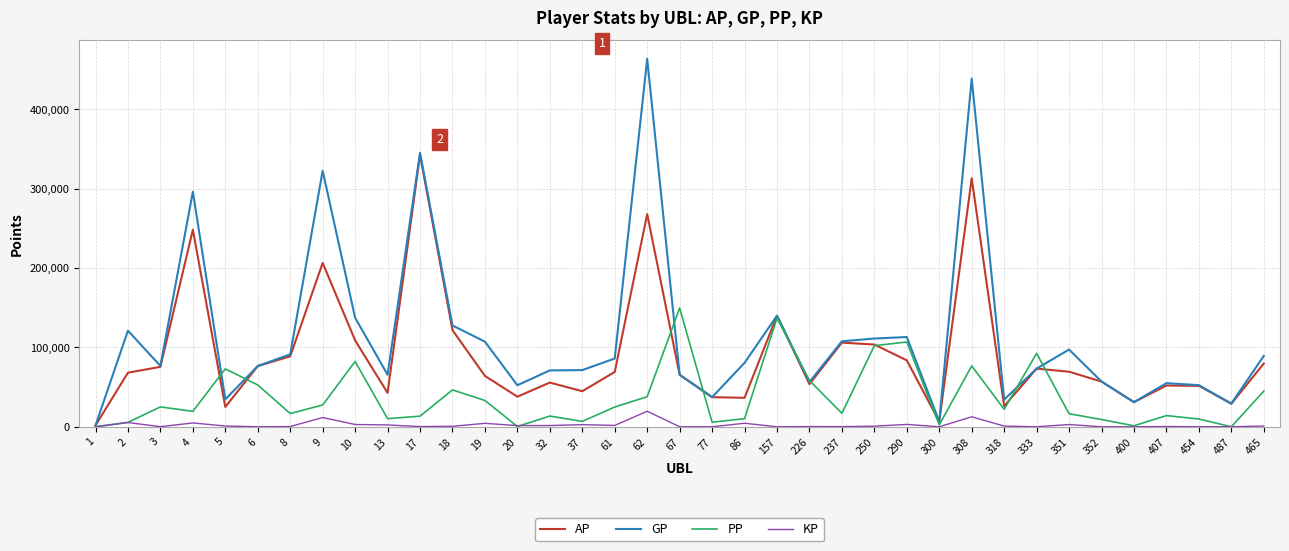

What is the difference between the maximum and second lowest values in the PP series?

149642.0